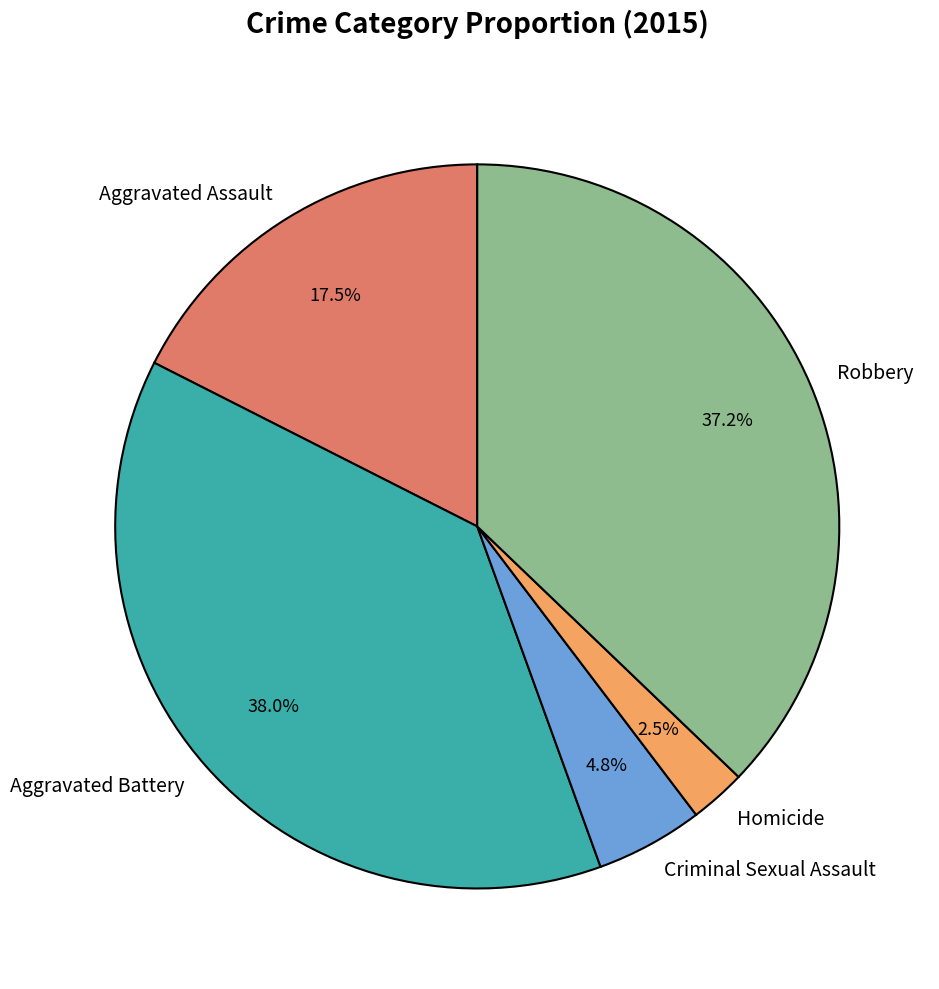

Between Aggravated Assault and Criminal Sexual Assault, which is larger?

Aggravated Assault